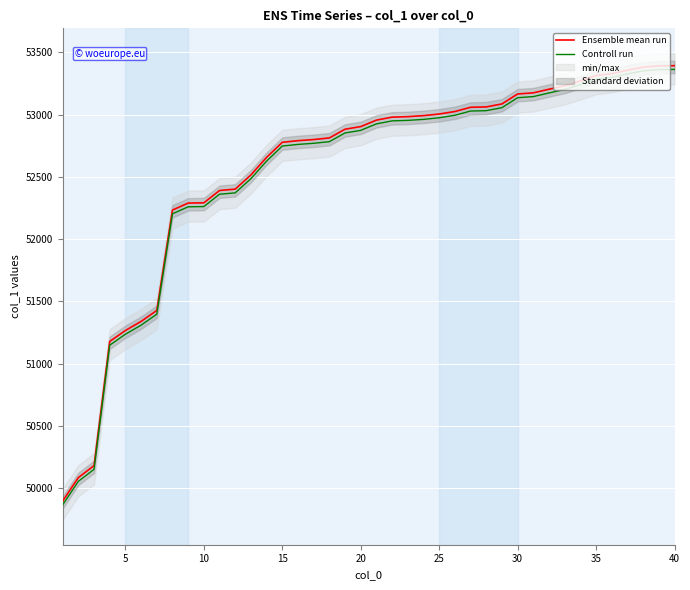

Which series has the largest total across all categories?

Ensemble mean run